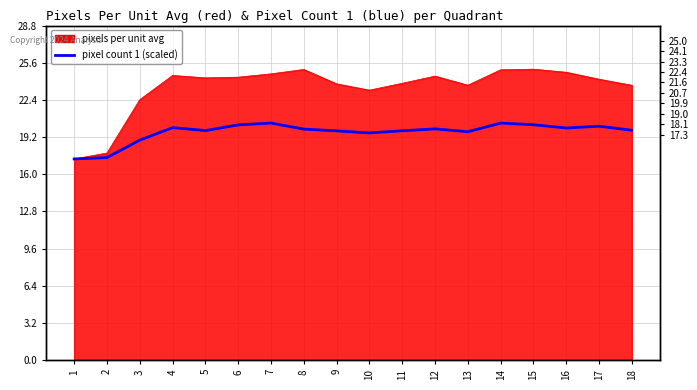

How many values are below 19?

3